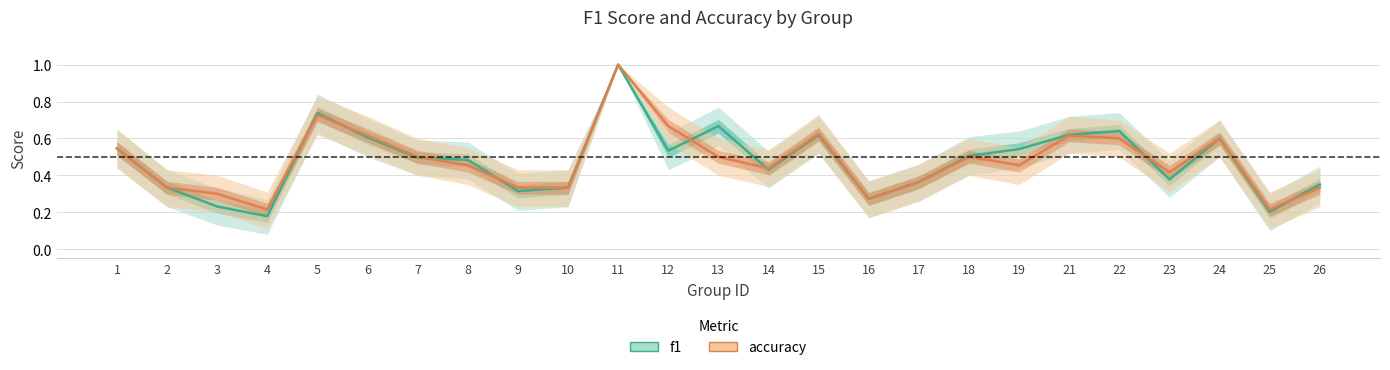

Reading right to left, what are all the values shown in this chart?

f1: 0.3	0.2	0.6	0.4	0.6	0.6	0.5	0.5	0.4	0.3	0.6	0.4	0.7	0.5	1.0	0.3	0.3	0.5	0.5	0.6	0.7	0.2	0.2	0.3	0.5
accuracy: 0.3	0.2	0.6	0.4	0.6	0.6	0.5	0.5	0.4	0.3	0.6	0.4	0.5	0.7	1.0	0.3	0.3	0.5	0.5	0.6	0.7	0.2	0.3	0.3	0.5